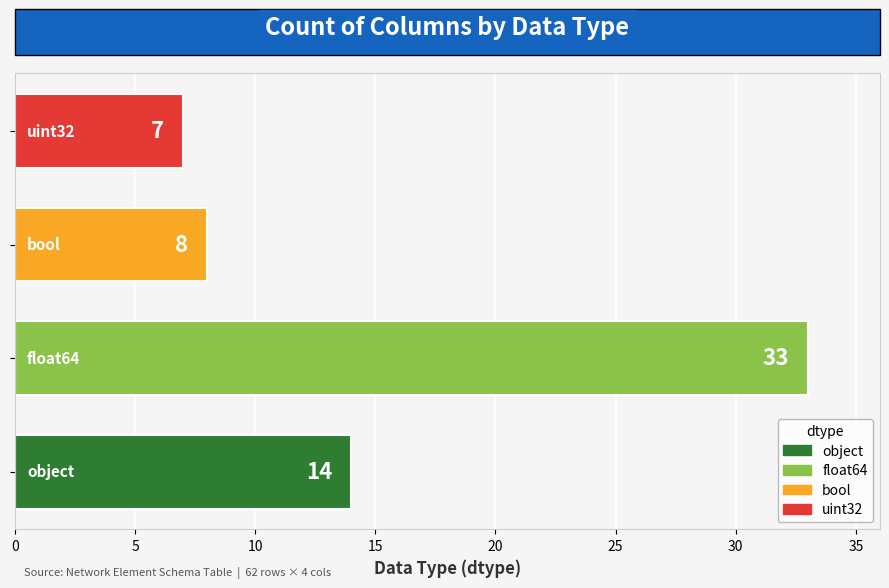

Reading bottom to top, what are all the values shown in this chart?

14	33	8	7